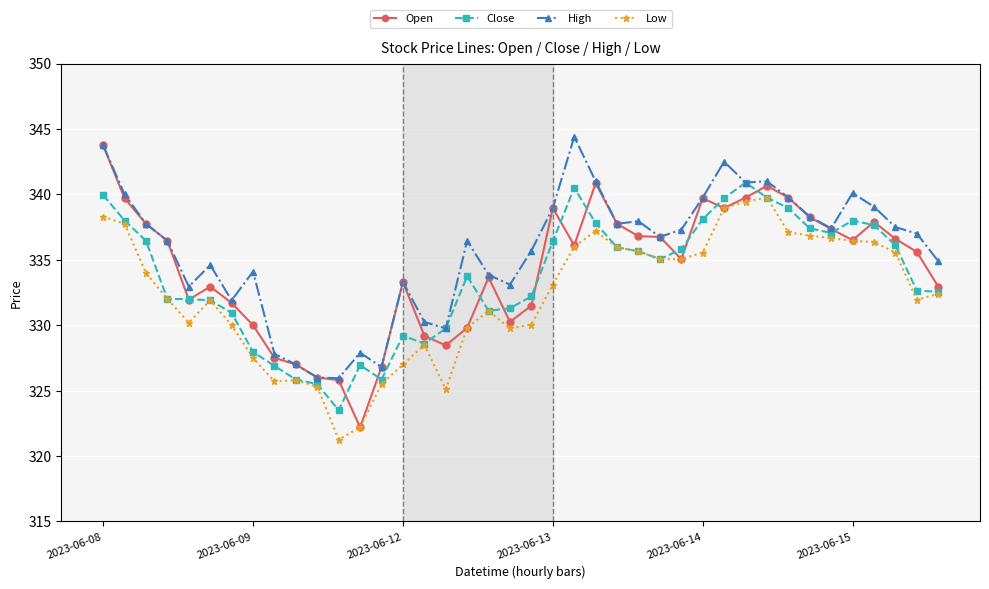

Which series has the widest spread of values?

Open